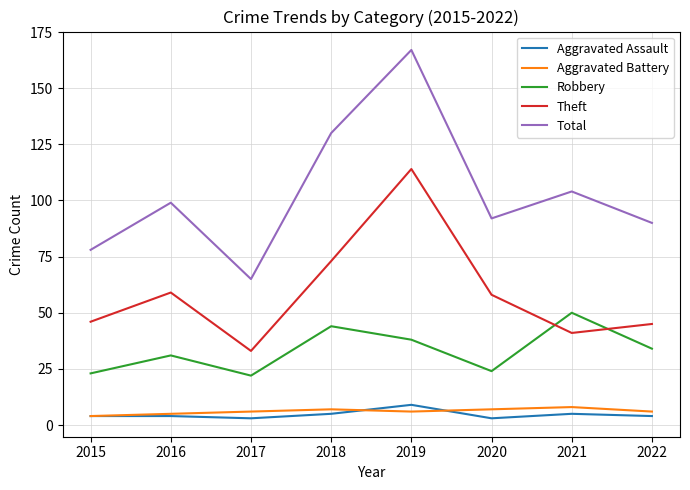

Does the chart have visible grid lines?

Yes